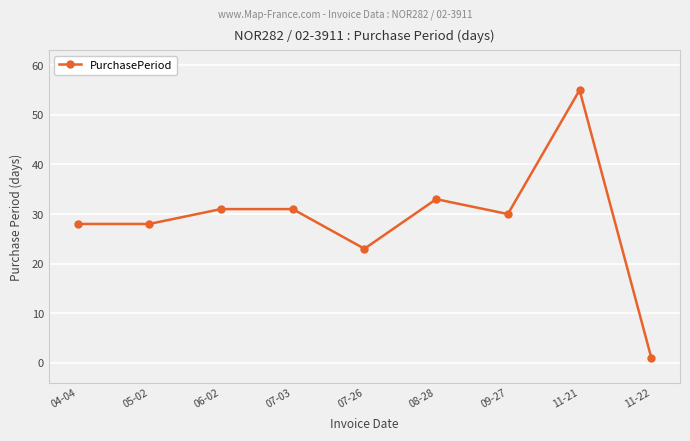

What is the minimum value shown in the chart?

1